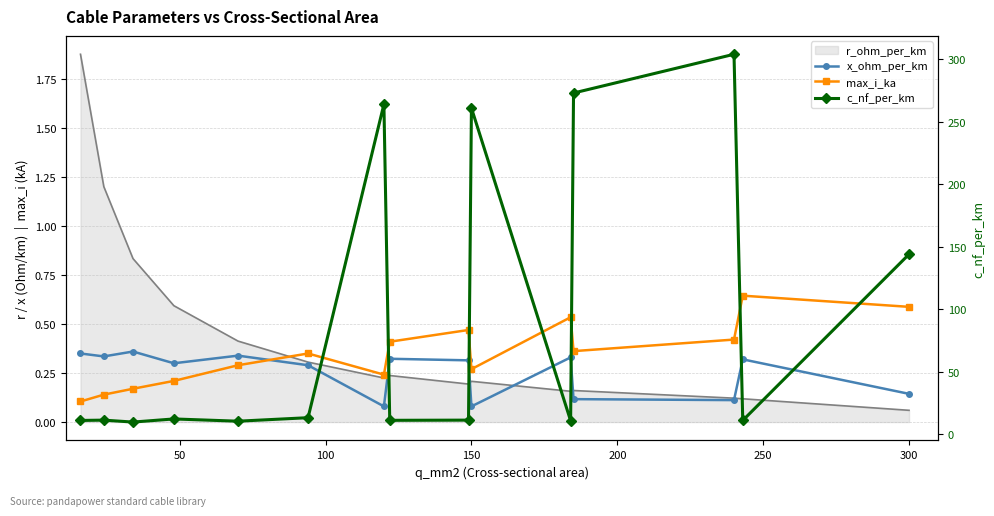

True or false: x_ohm_per_km has a value of 0.3 at 150.

True